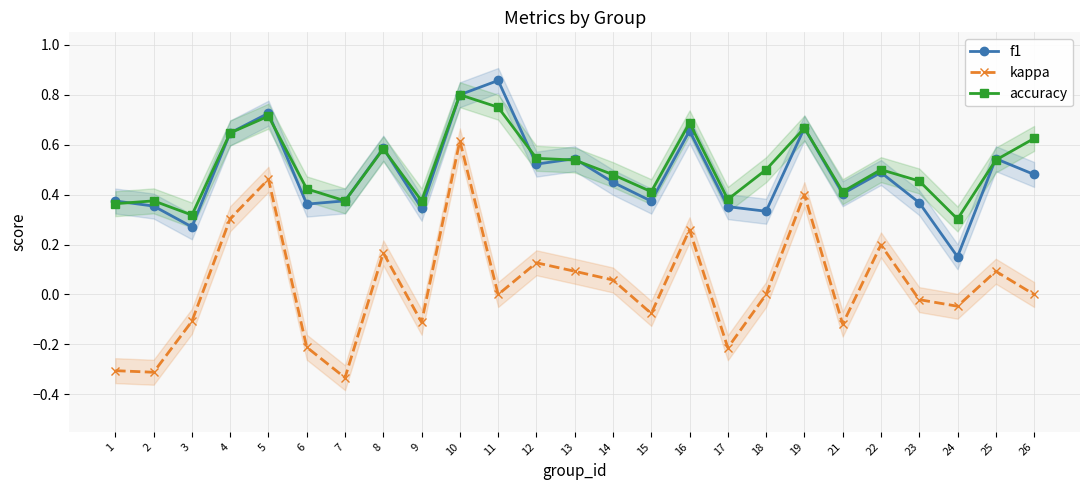

True or false: accuracy and f1 intersect in this chart.

True